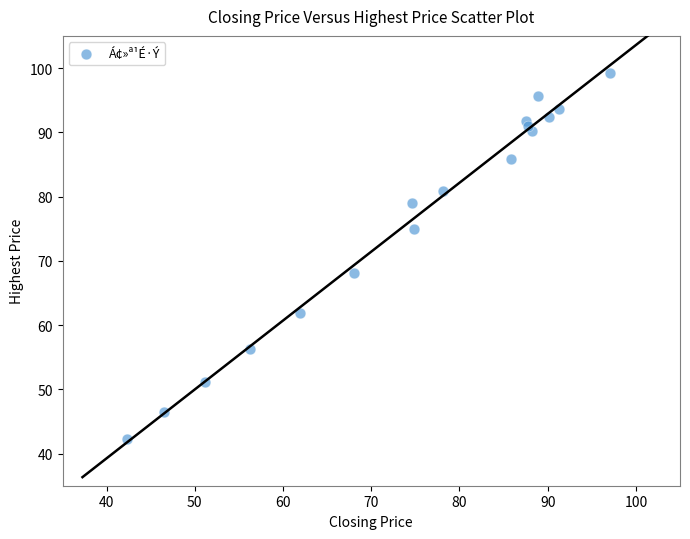

What Y value in the scatter plot is closest to 70?

68.1